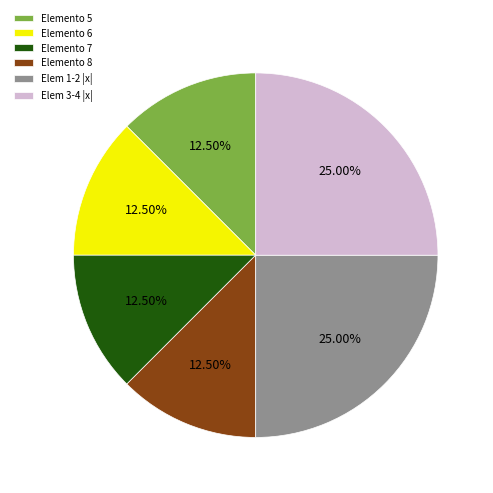

Does Elem 3-4 |x| represent more than half of the total?

No